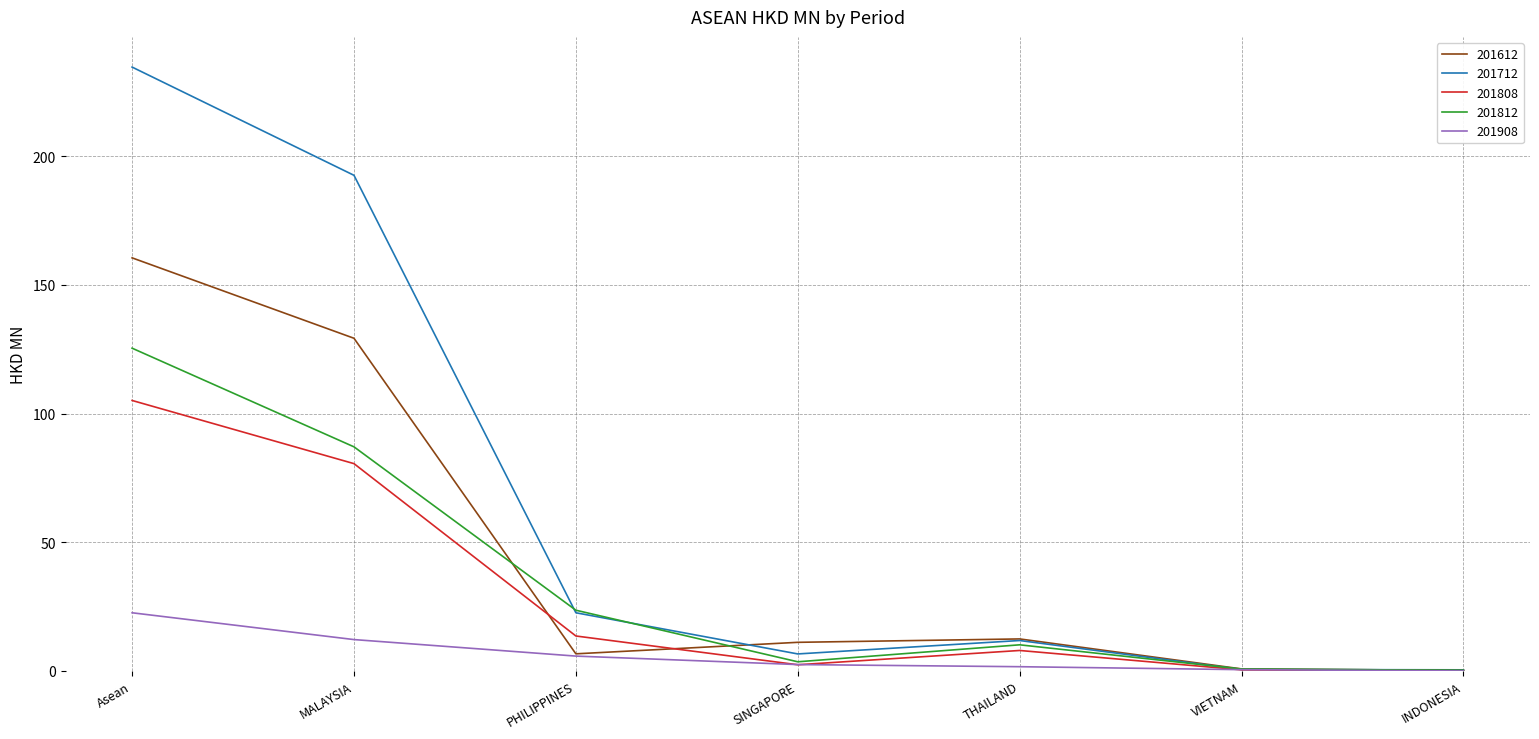

The value of 201808 at Asean is 105.1. True or false?

True